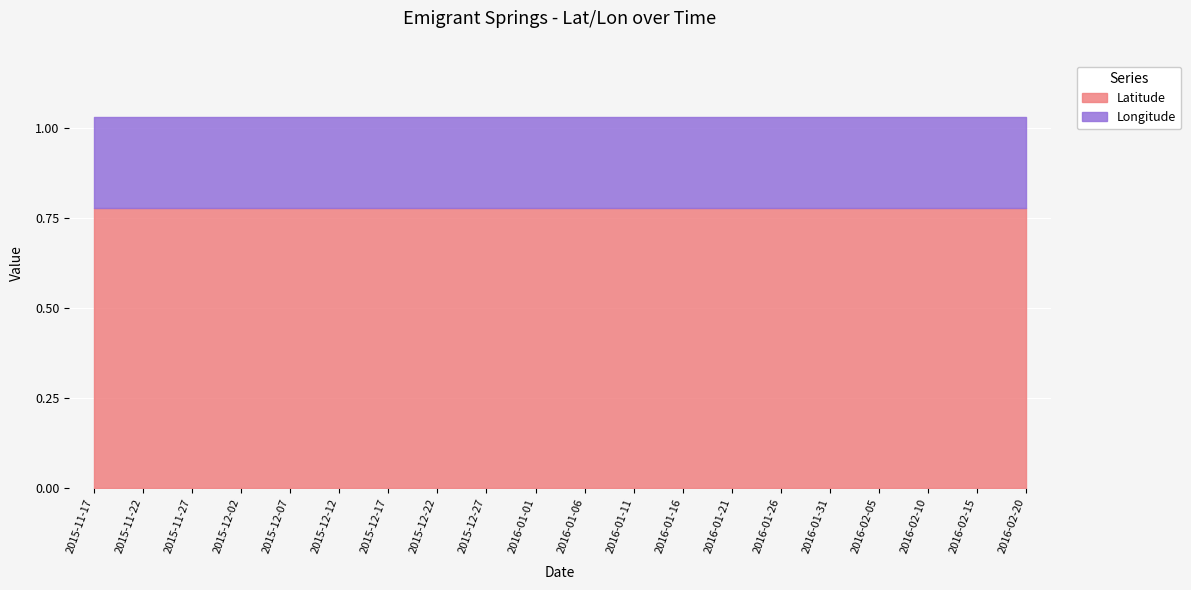

True or false: Latitude and Longitude cross at least once.

False